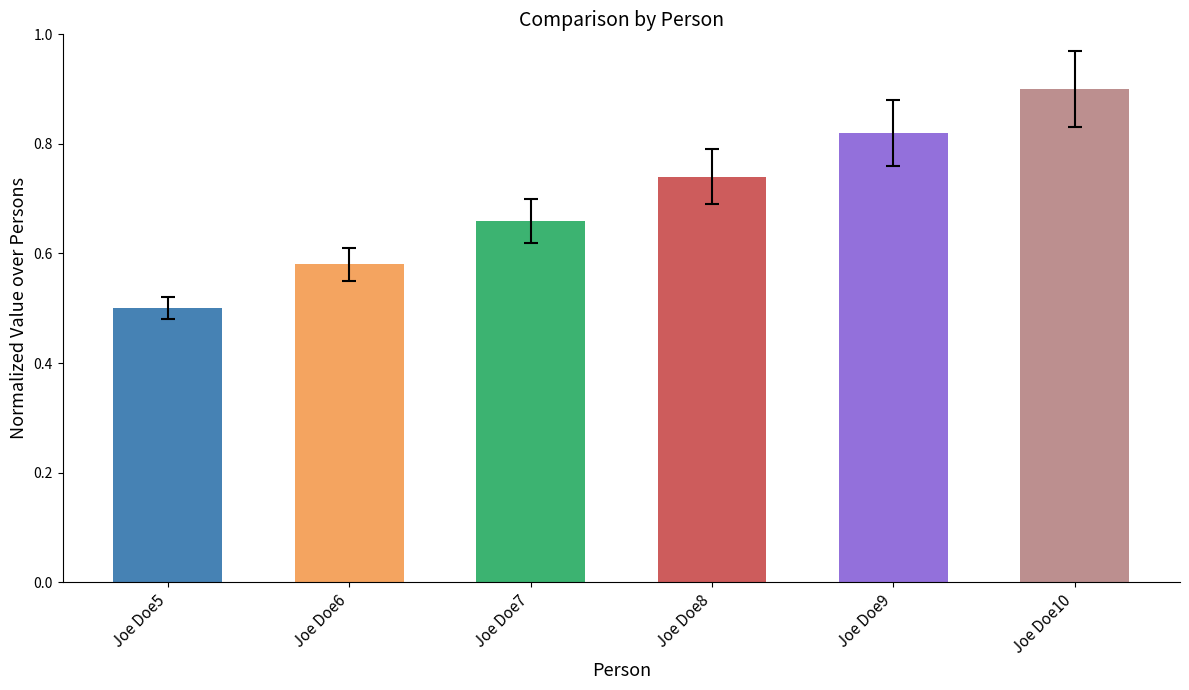

Count the number of data series in this chart.

1